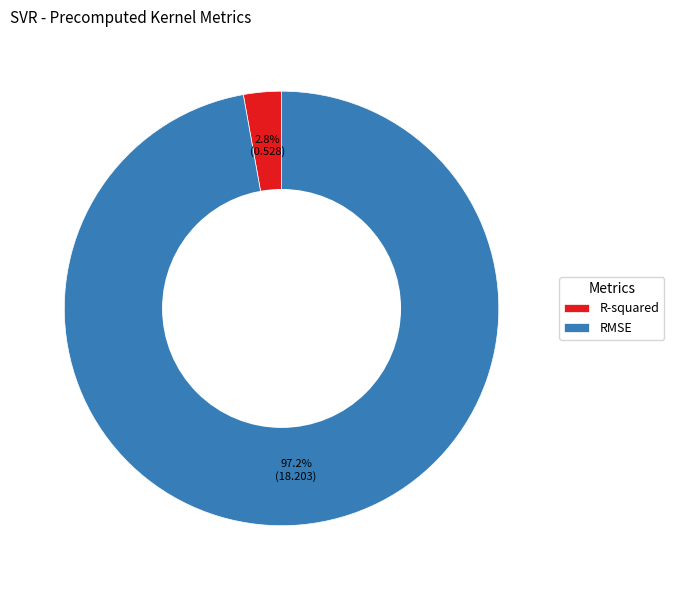

Which slice is the smallest?

R-squared